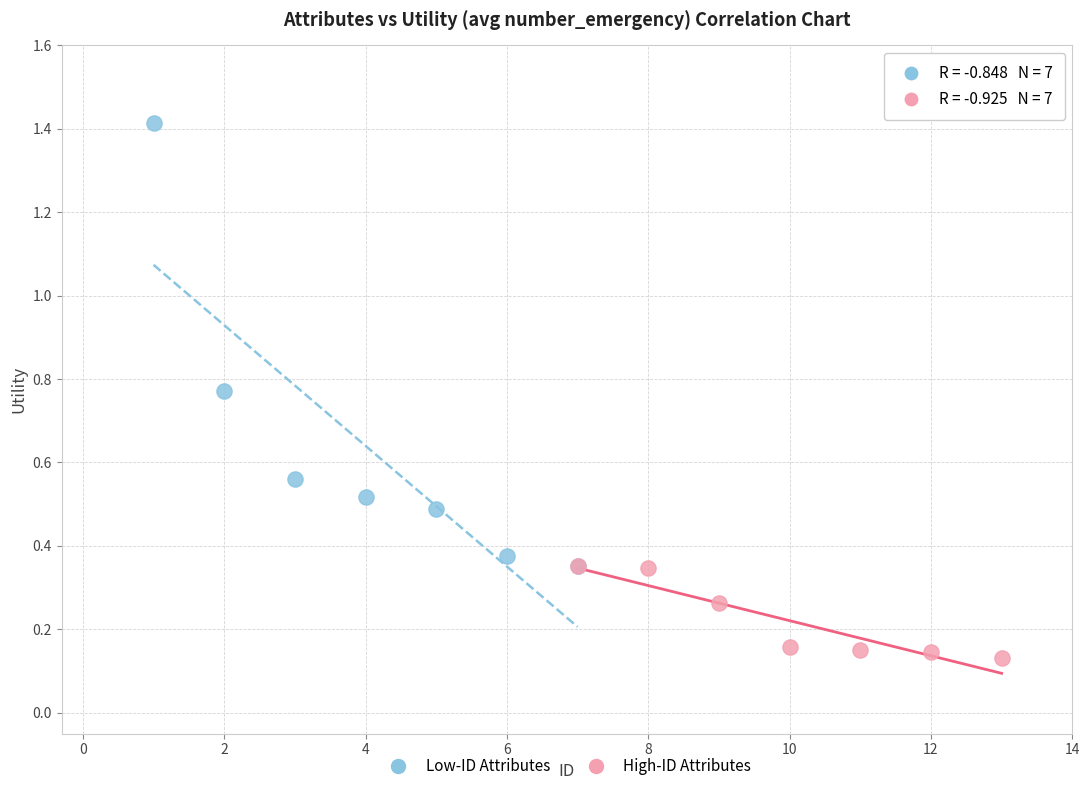

Which series has the largest Y range (max minus min)?

Low-ID Attributes